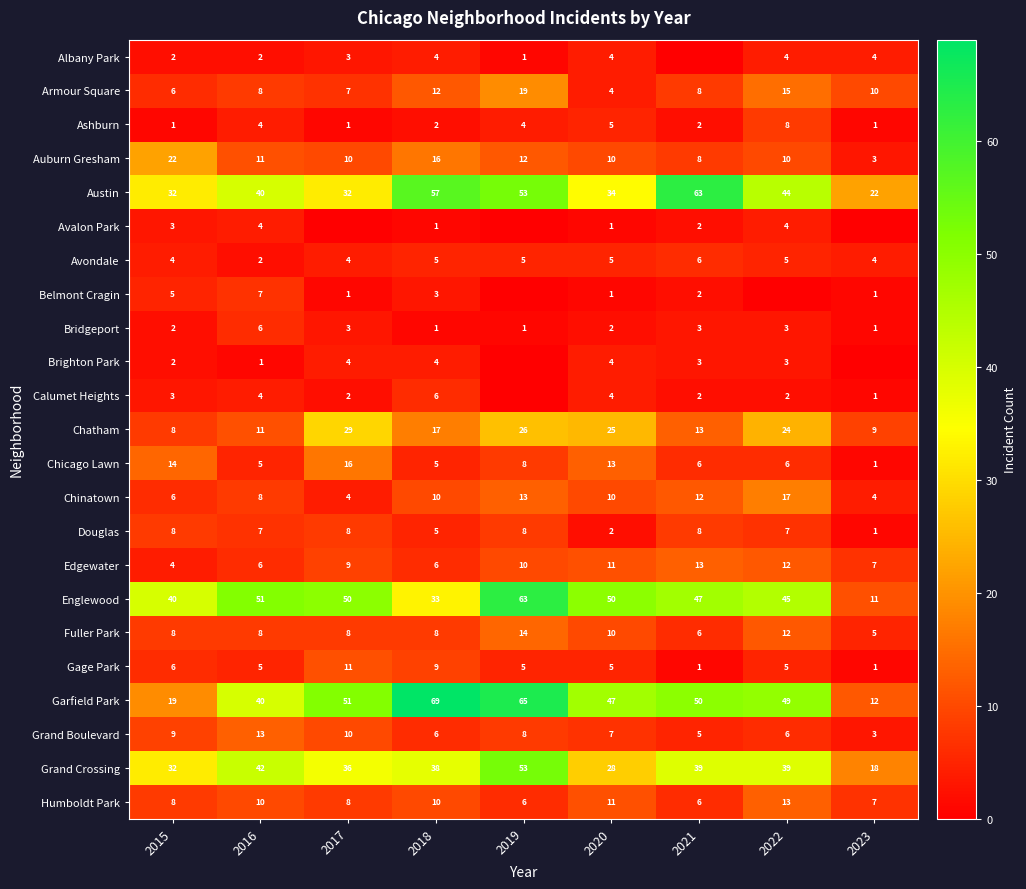

At which label is Chicago Lawn closest to 8?

2019